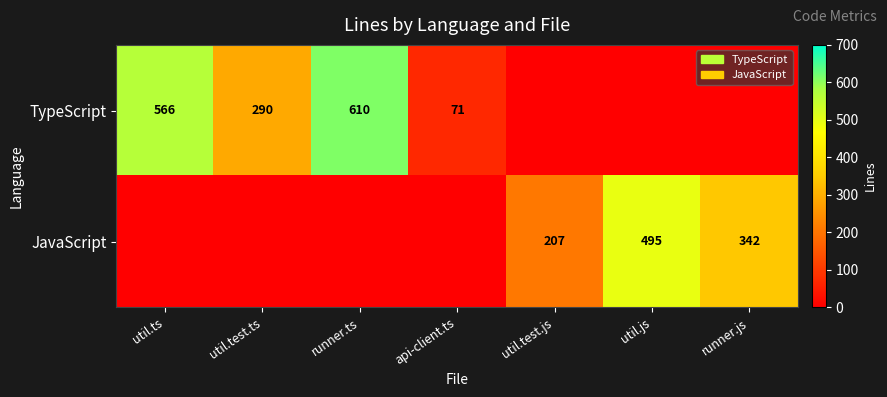

At which category is the sum across all series the highest?

runner.ts